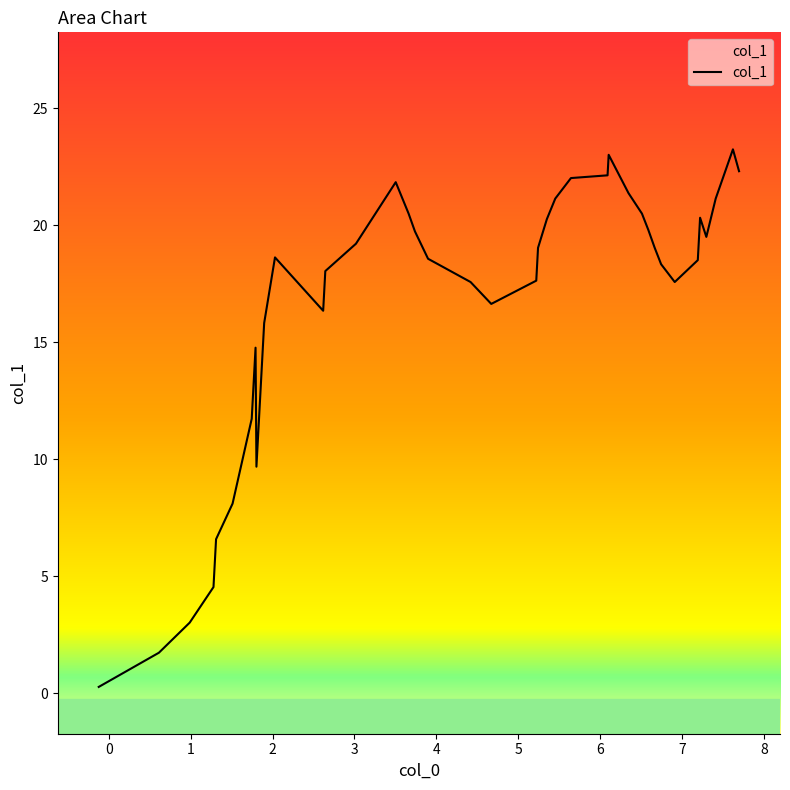

What is the maximum value shown in the chart?

23.2